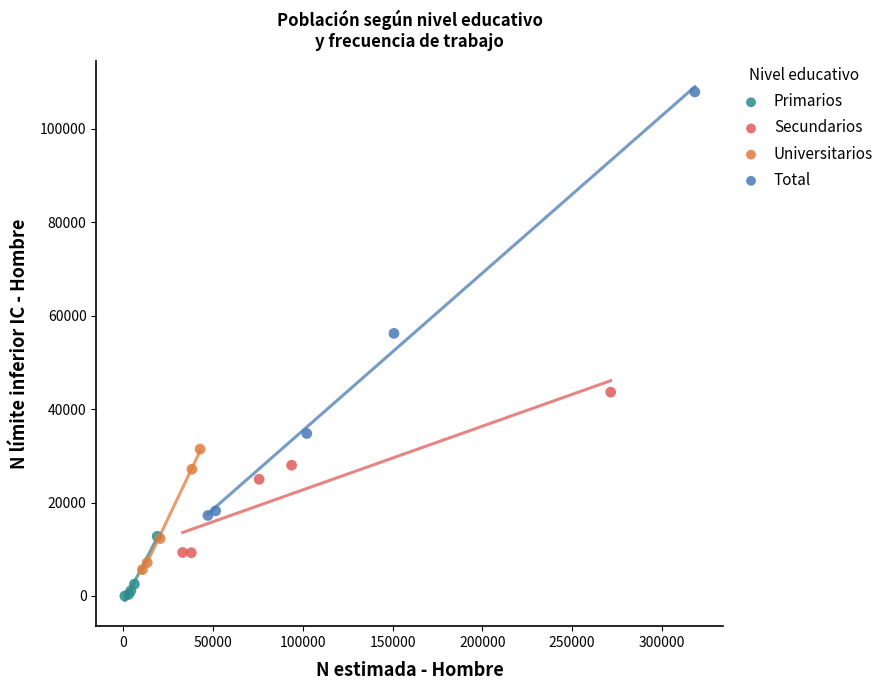

Which series reaches the maximum Y coordinate?

Total